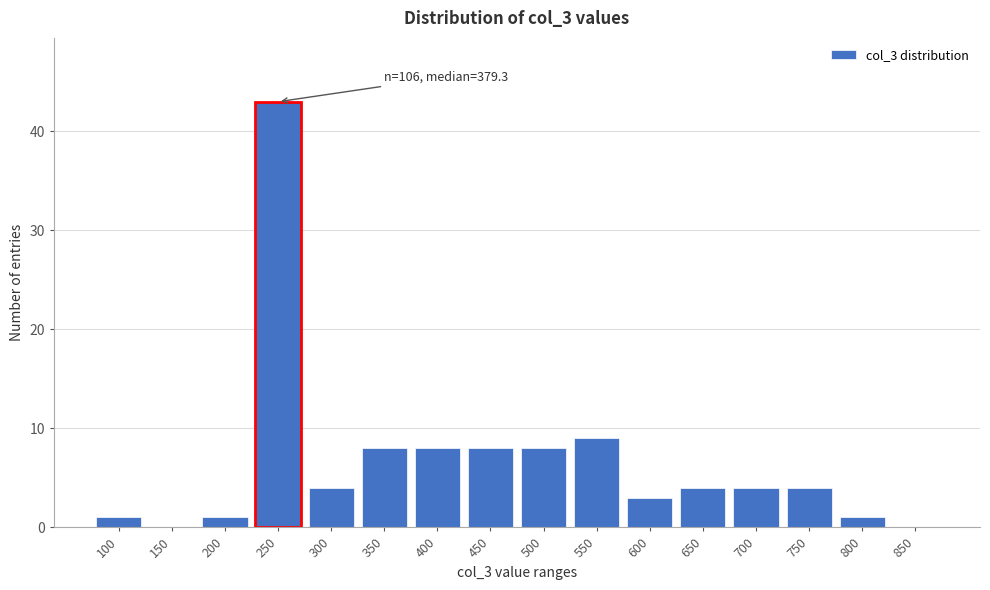

Reading left to right, extract all data points from this chart.

100=1	150=0	200=1	250=43	300=4	350=8	400=8	450=8	500=8	550=9	600=3	650=4	700=4	750=4	800=1	850=0